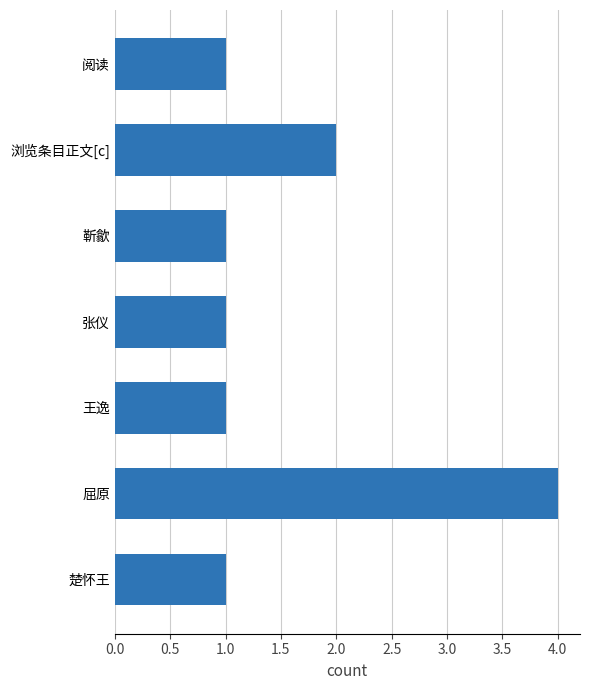

How many values are between 1 and 2?

6